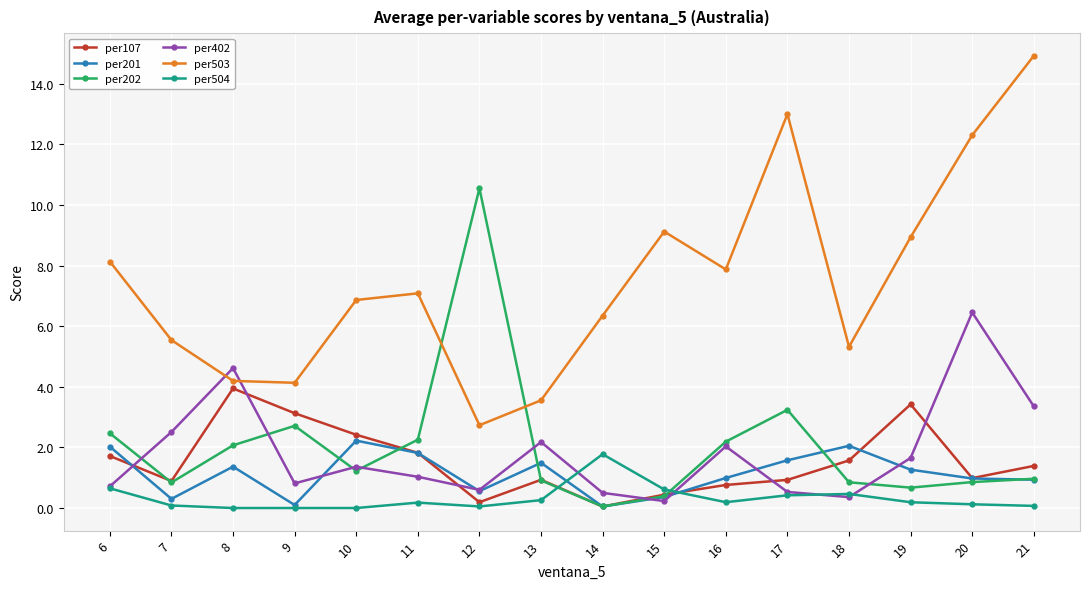

True or false: per503 and per201 cross at least once.

False